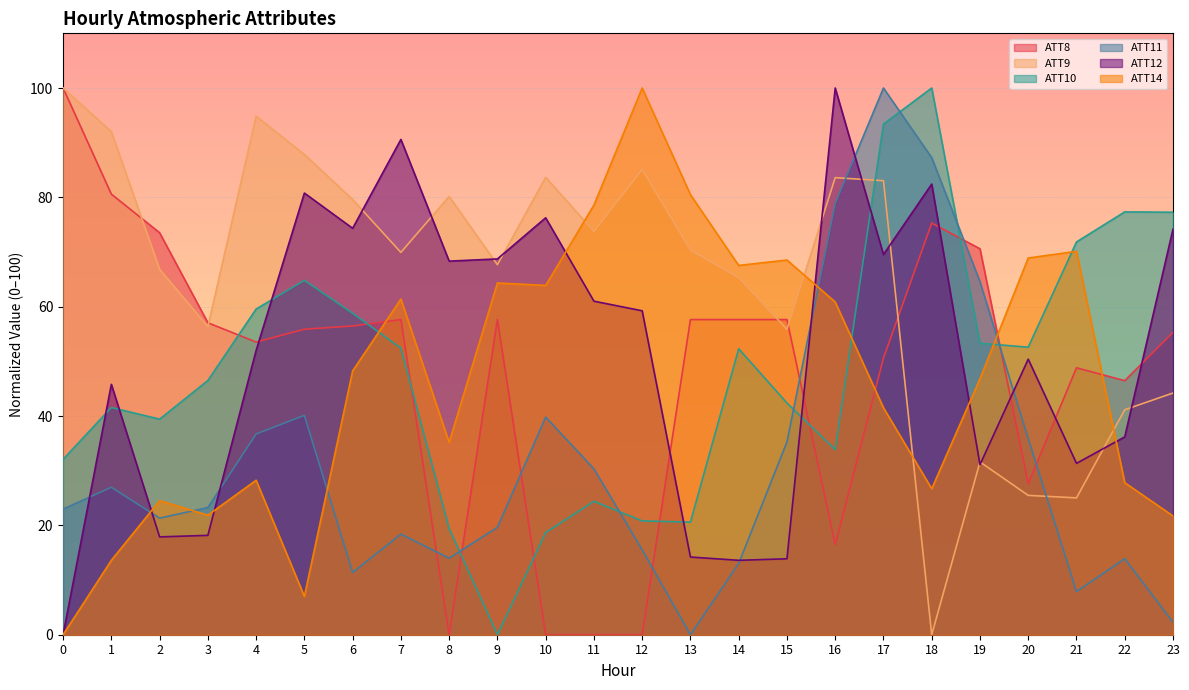

The value of ATT9 at 5 is 87.8. True or false?

True